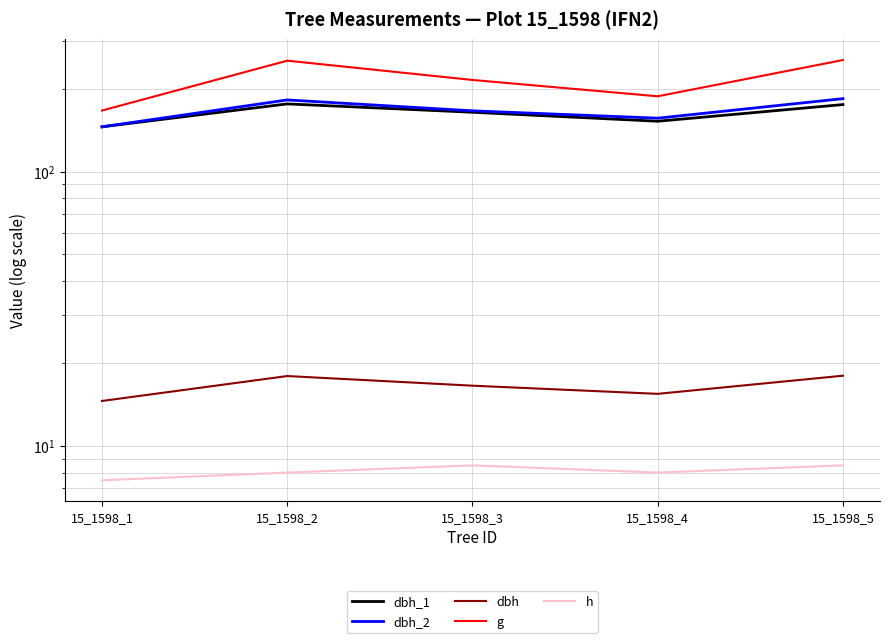

In dbh_1, how many points are higher than both neighbors (excluding endpoints)?

1